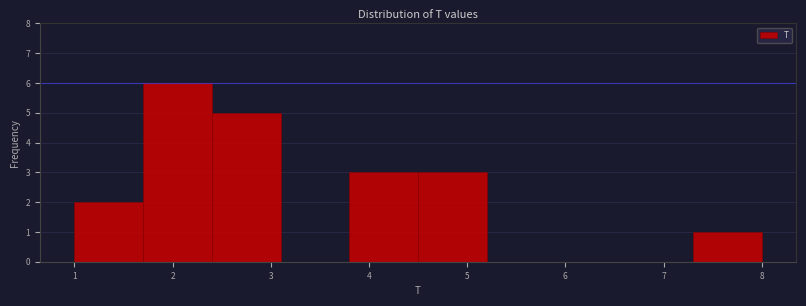

Over which range of the x-axis is the bar tallest?

1.7 to 2.4